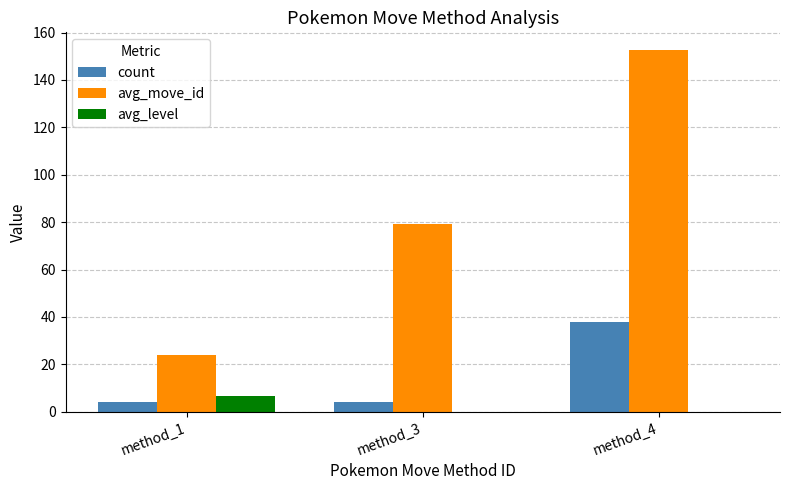

How many series are shown in this chart?

3